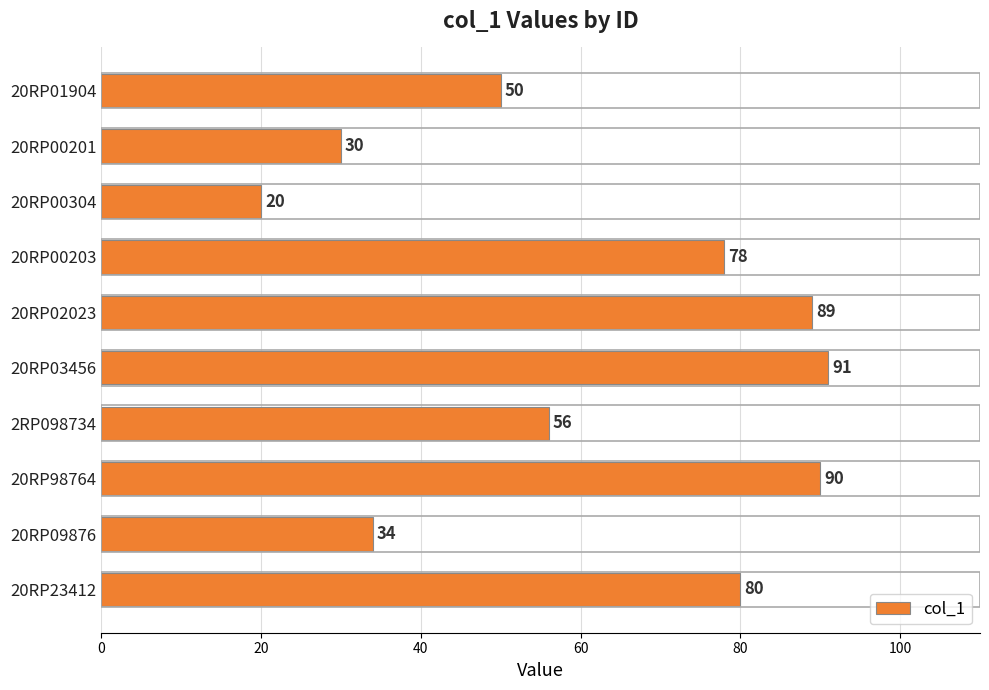

Where is the data nearest to the value 55?

2RP098734